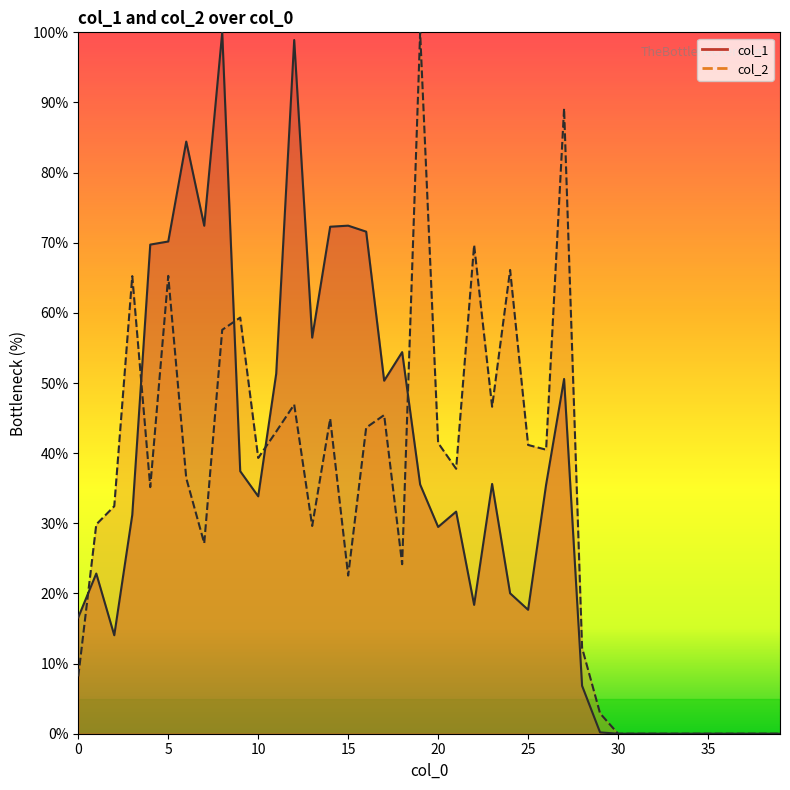

What is the difference between the maximum and minimum values in the col_1 series?

100.0